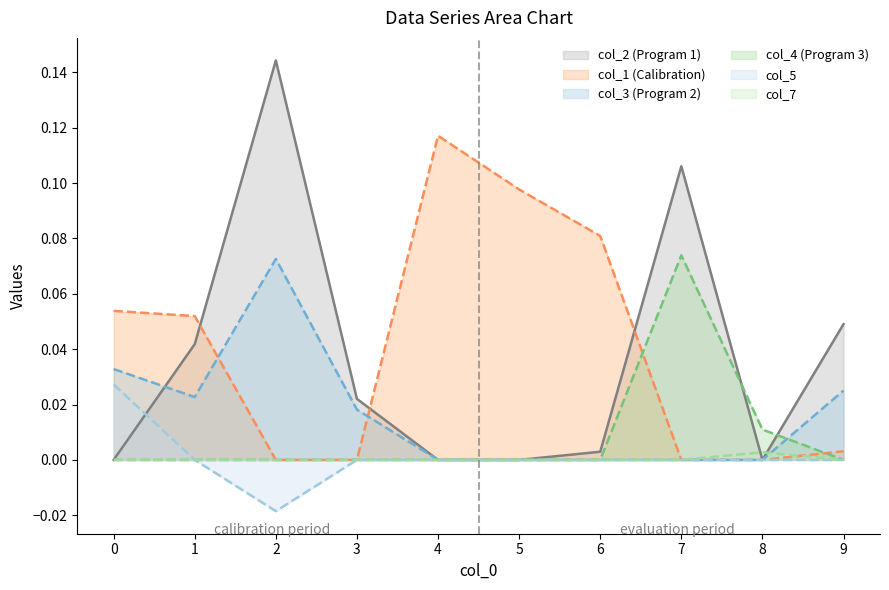

Rank the series by their maximum value, from highest to lowest.

col_2, col_1, col_4, col_3, col_5, col_7